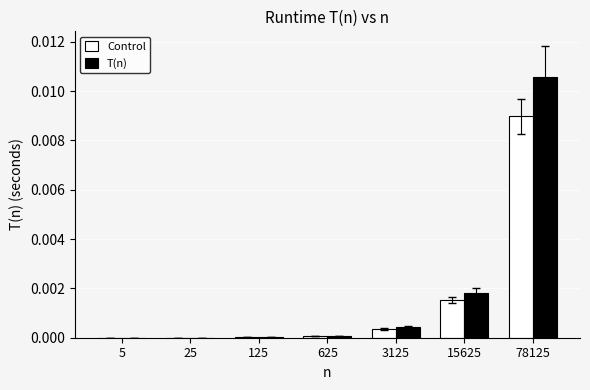

The Control series shows 0.0 at 125. True or false?

True